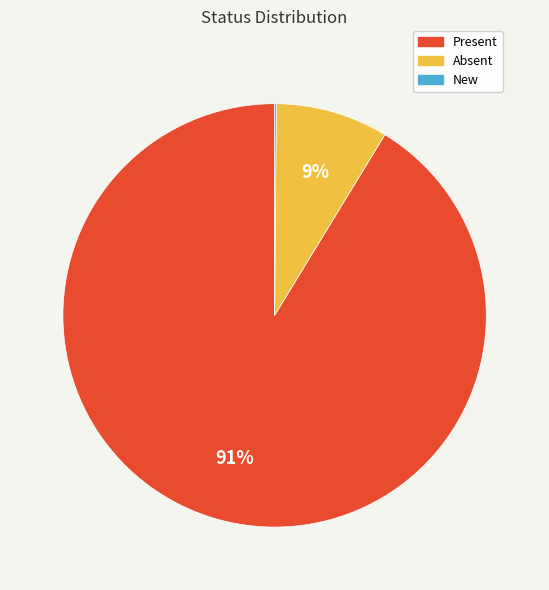

To the nearest percent, what portion does Absent represent?

9%